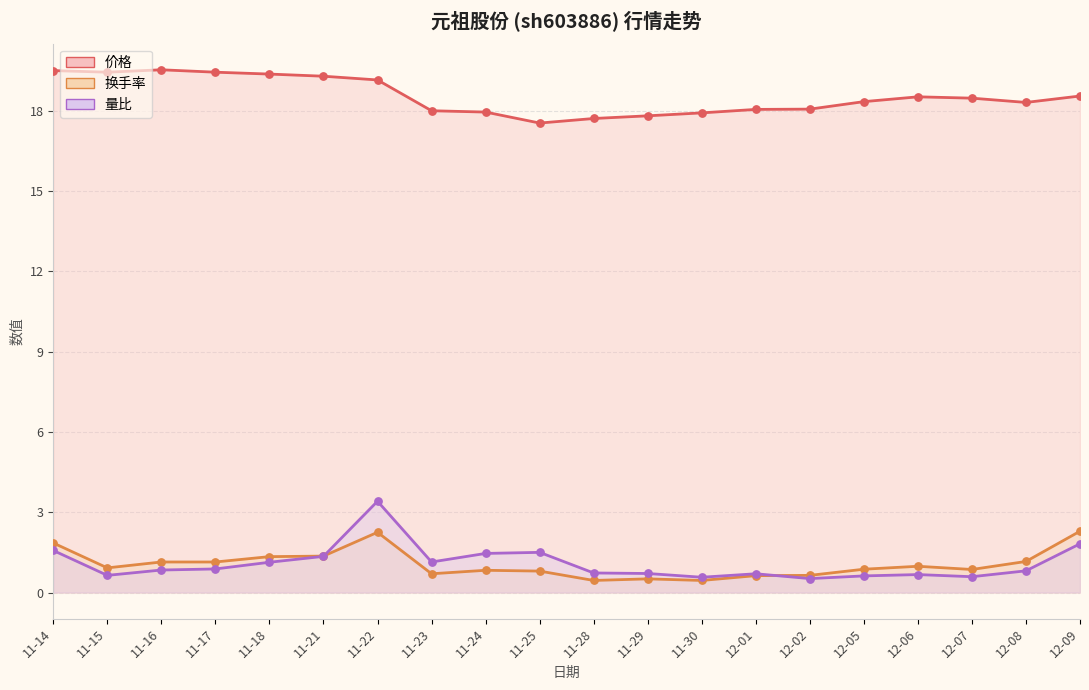

Which series contains the lowest Y value?

换手率